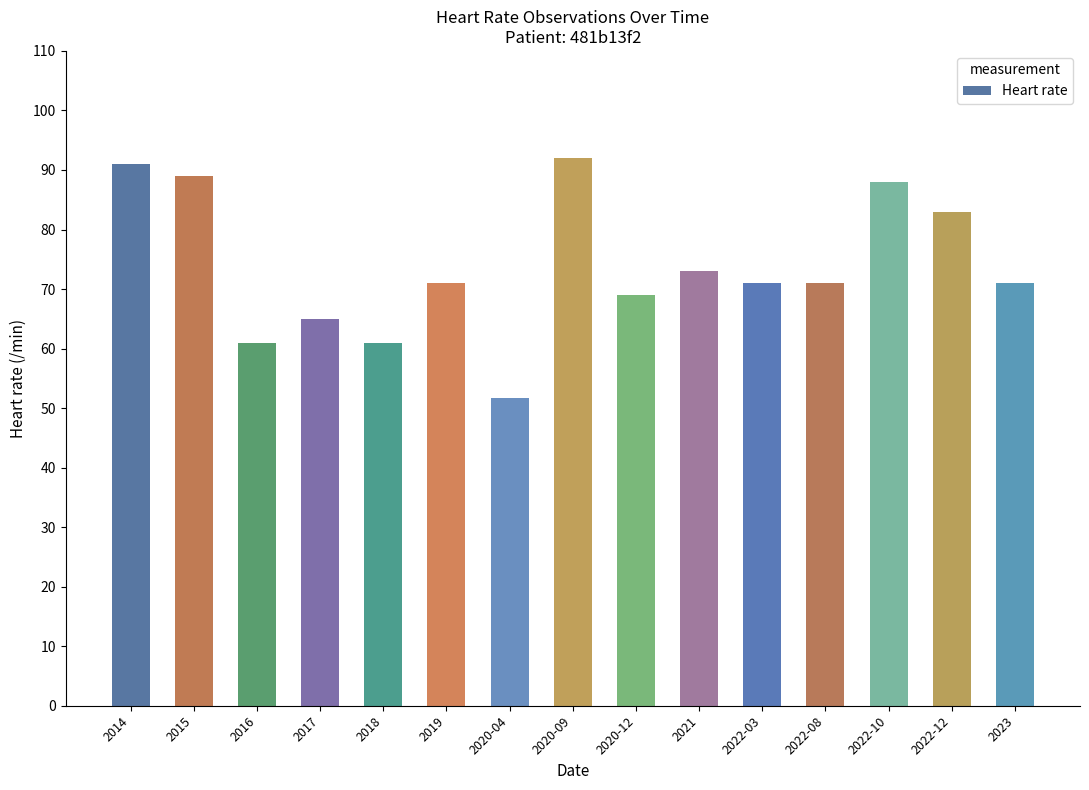

What is the sum of all values?

1107.7